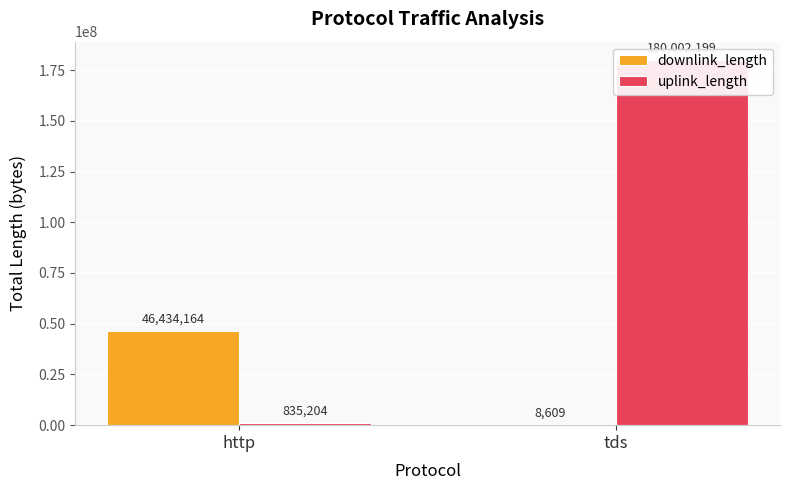

Are the bars horizontal?

No